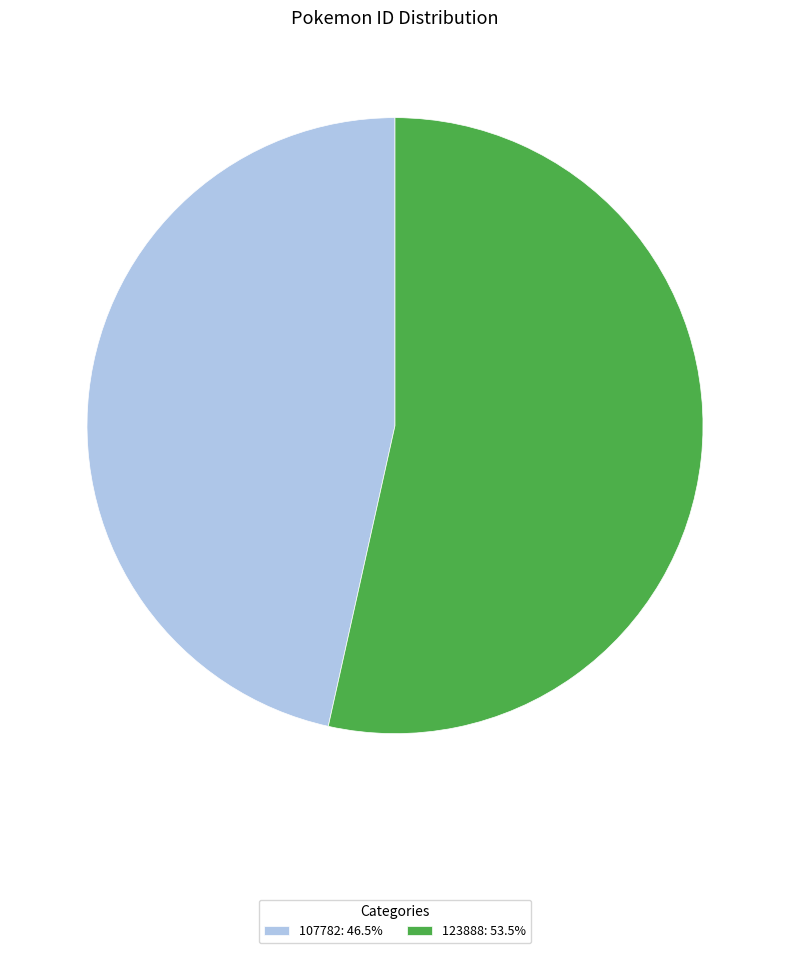

Is it true that 107782 is 47% of the pie?

True